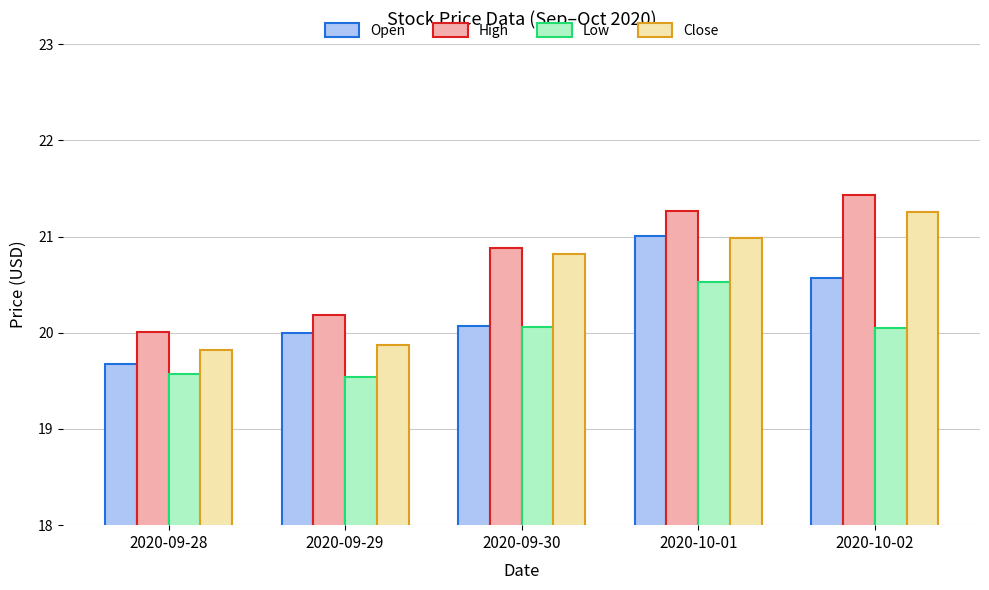

What is the label of the 5th bar from the left?

2020-10-02